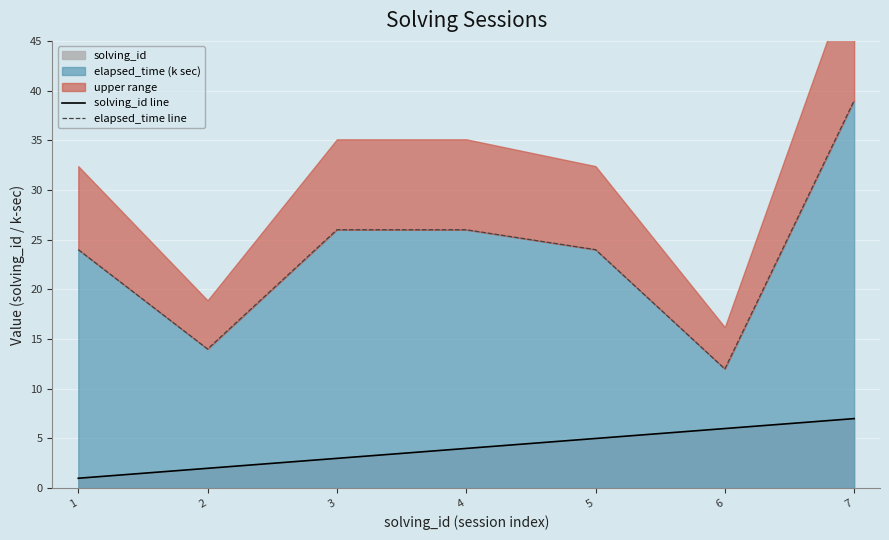

Is it true that solving_id line equals 6 at 6?

True